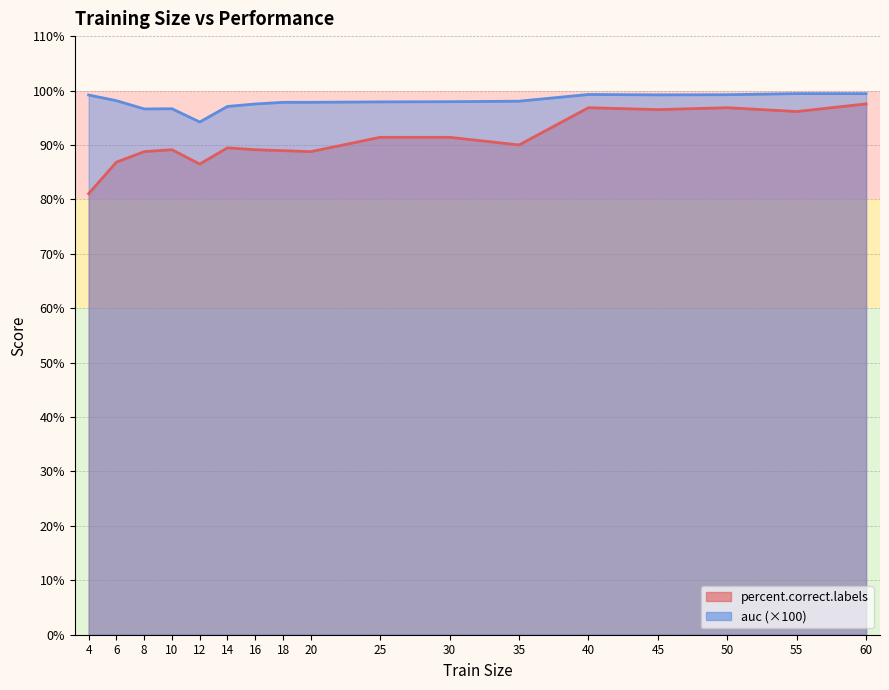

What is the smallest value displayed?

81.1